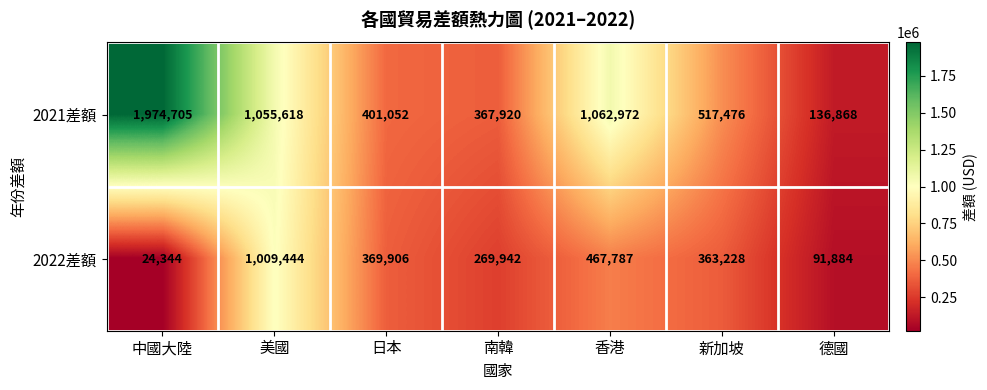

What is the difference between the 2021差額 values at 南韓 and 新加坡?

149556